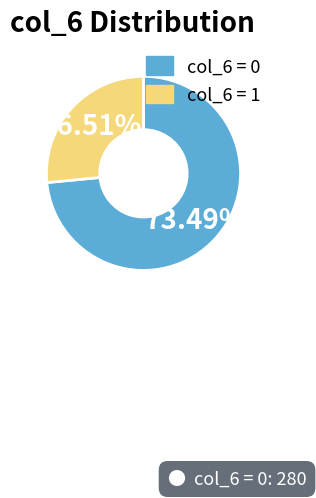

Rank the categories by value from lowest to highest.

col_6 = 1, col_6 = 0